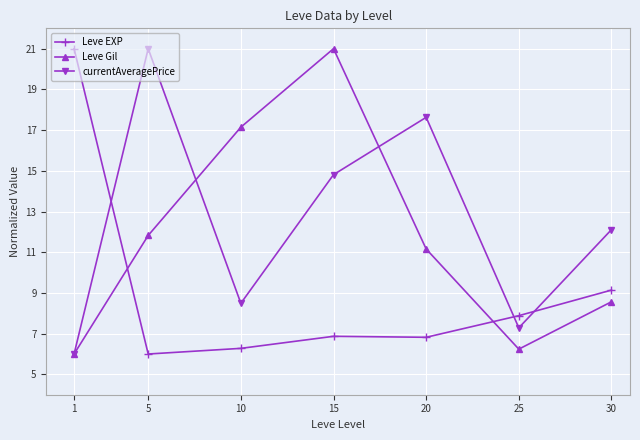

At which category is the sum across all series the highest?

15